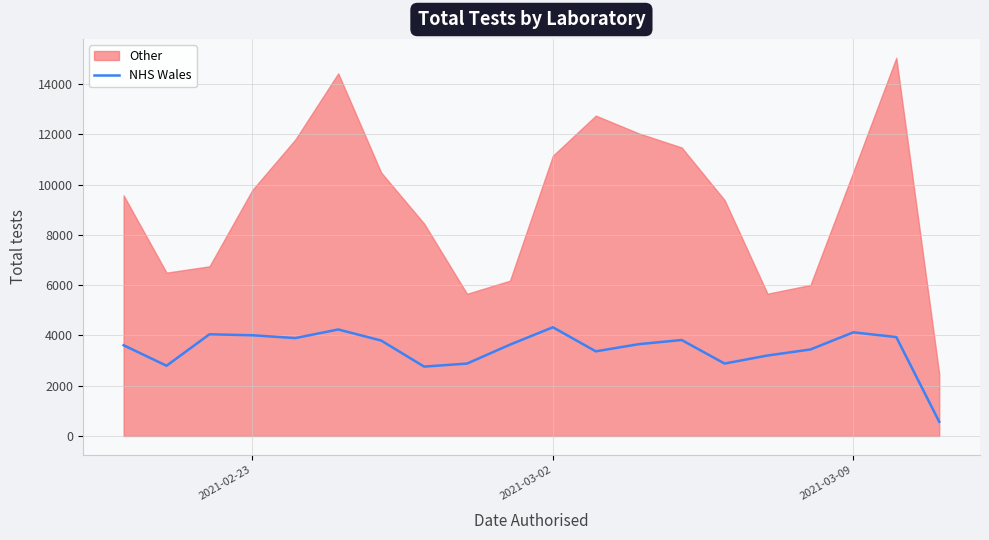

Does the chart have visible grid lines?

Yes